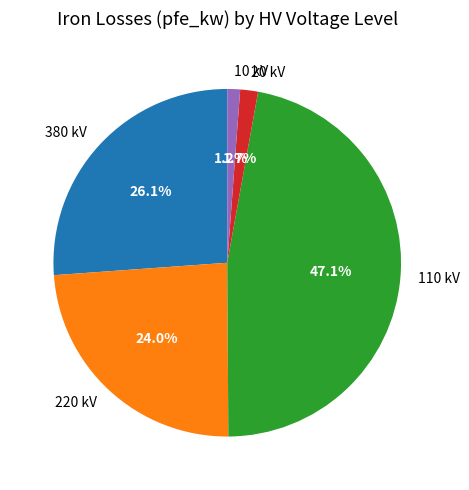

Which category has the biggest portion of the pie?

110 kV